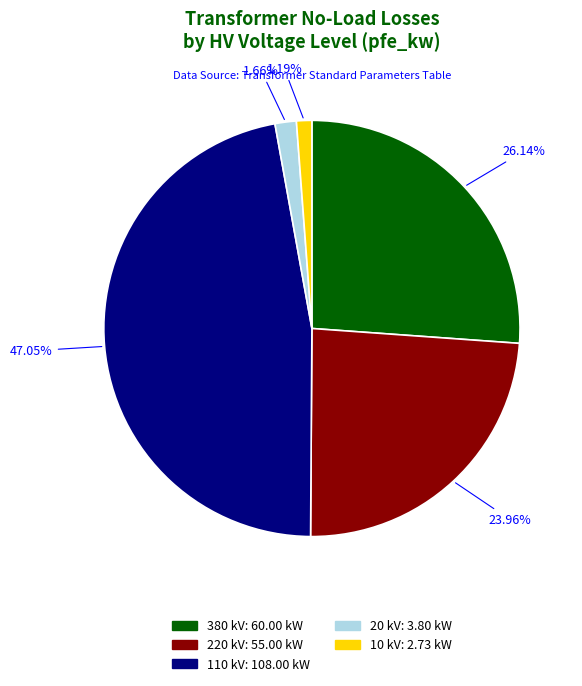

Does any single category account for the majority?

No